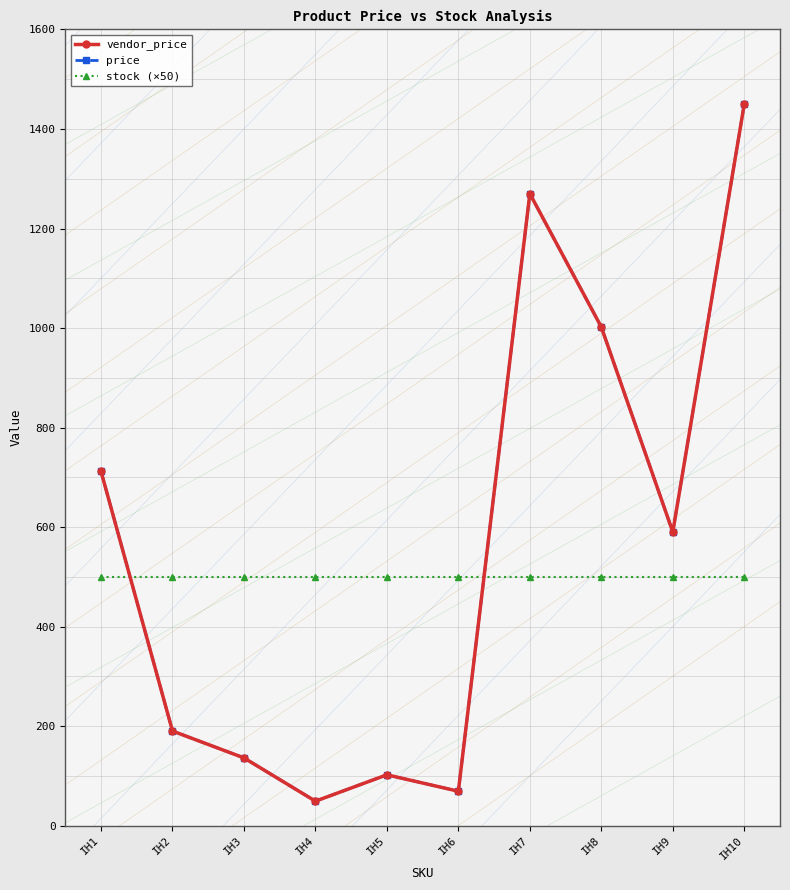

What are all the series names shown in the legend?

vendor_price, price, stock (×50)